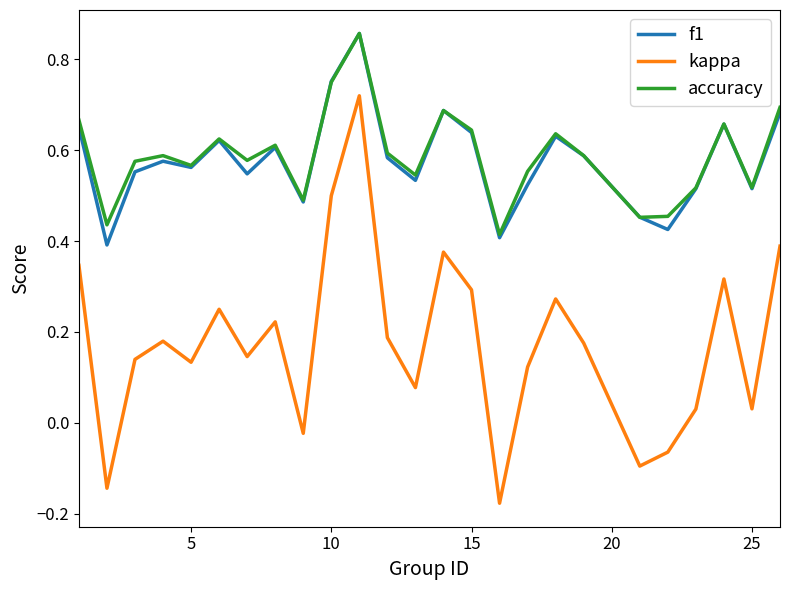

How many lines are shown in the chart?

3